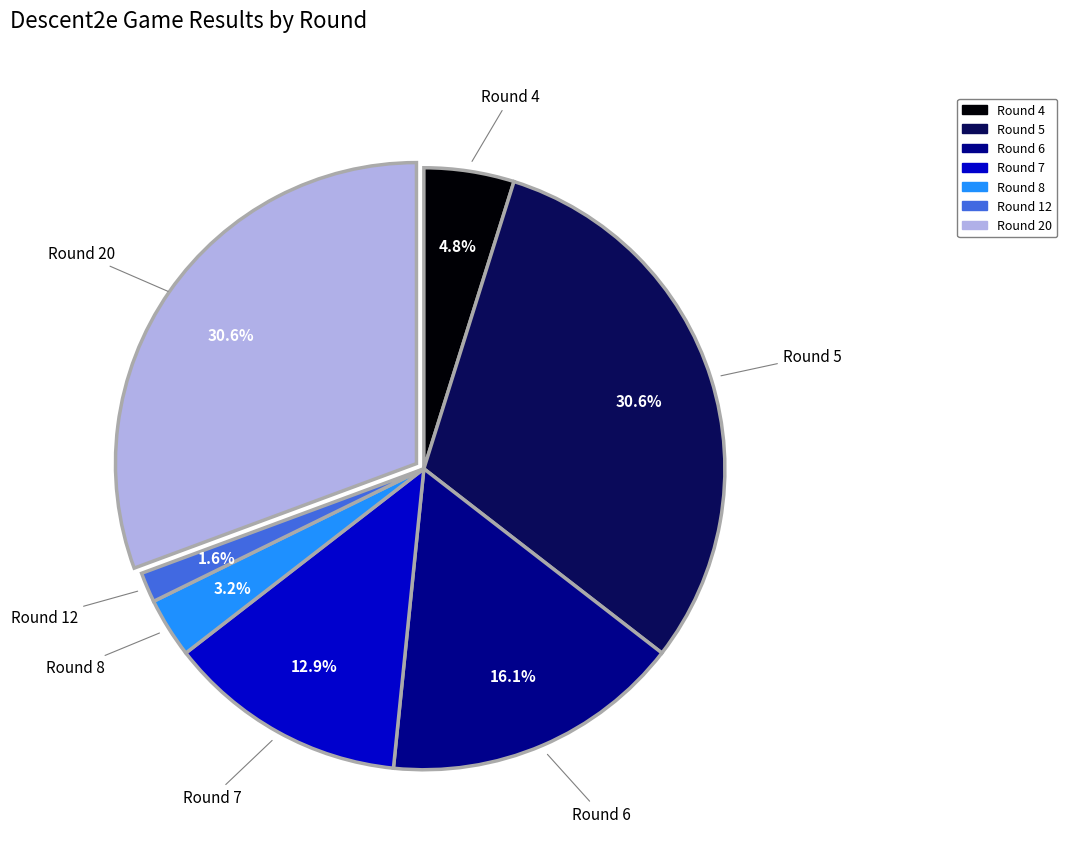

Is there a majority slice in this chart?

No